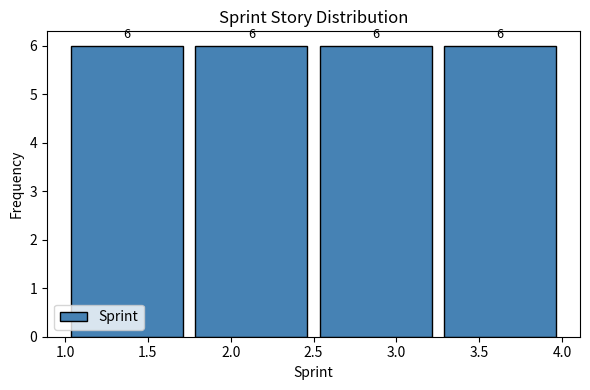

What is the height of the bar covering 1.75 to 2.50 on the x-axis?

6